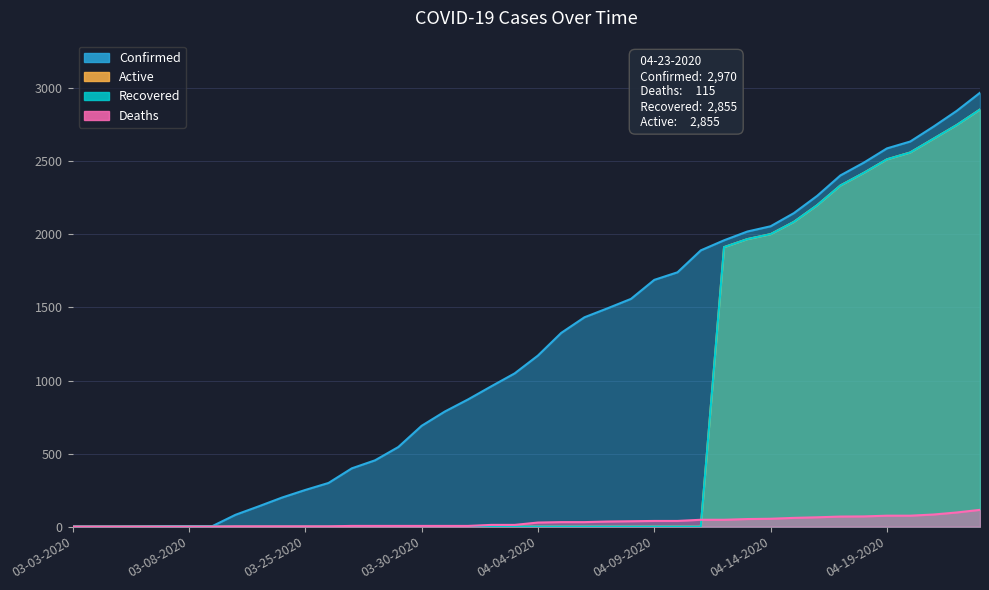

Reading right to left, list all the values displayed in this chart.

Confirmed: 2970	2846	2738	2636	2589	2491	2404	2264	2146	2056	2020	1960	1891	1741	1689	1559	1495	1433	1326	1171	1049	961	871	788	690	545	454	399	299	251	199	139	81	3	3	3	2	1	1	1
Deaths: 115	97	83	75	75	70	69	64	60	54	52	47	47	39	39	37	35	31	31	28	12	12	5	5	5	5	5	5	2	2	2	2	2	0	0	0	0	0	0	0
Recovered: 2855	2749	2655	2561	2514	2421	2335	2200	2086	2002	1968	1913	0	0	0	0	0	0	0	0	0	0	0	0	0	0	0	0	0	0	0	0	0	1	1	1	0	0	0	0
Active: 2855	2749	2655	2561	2514	2421	2335	2200	2086	2002	1968	1913	0	0	0	0	0	0	0	0	0	0	0	0	0	0	0	0	0	0	0	0	0	0	0	0	0	0	0	0